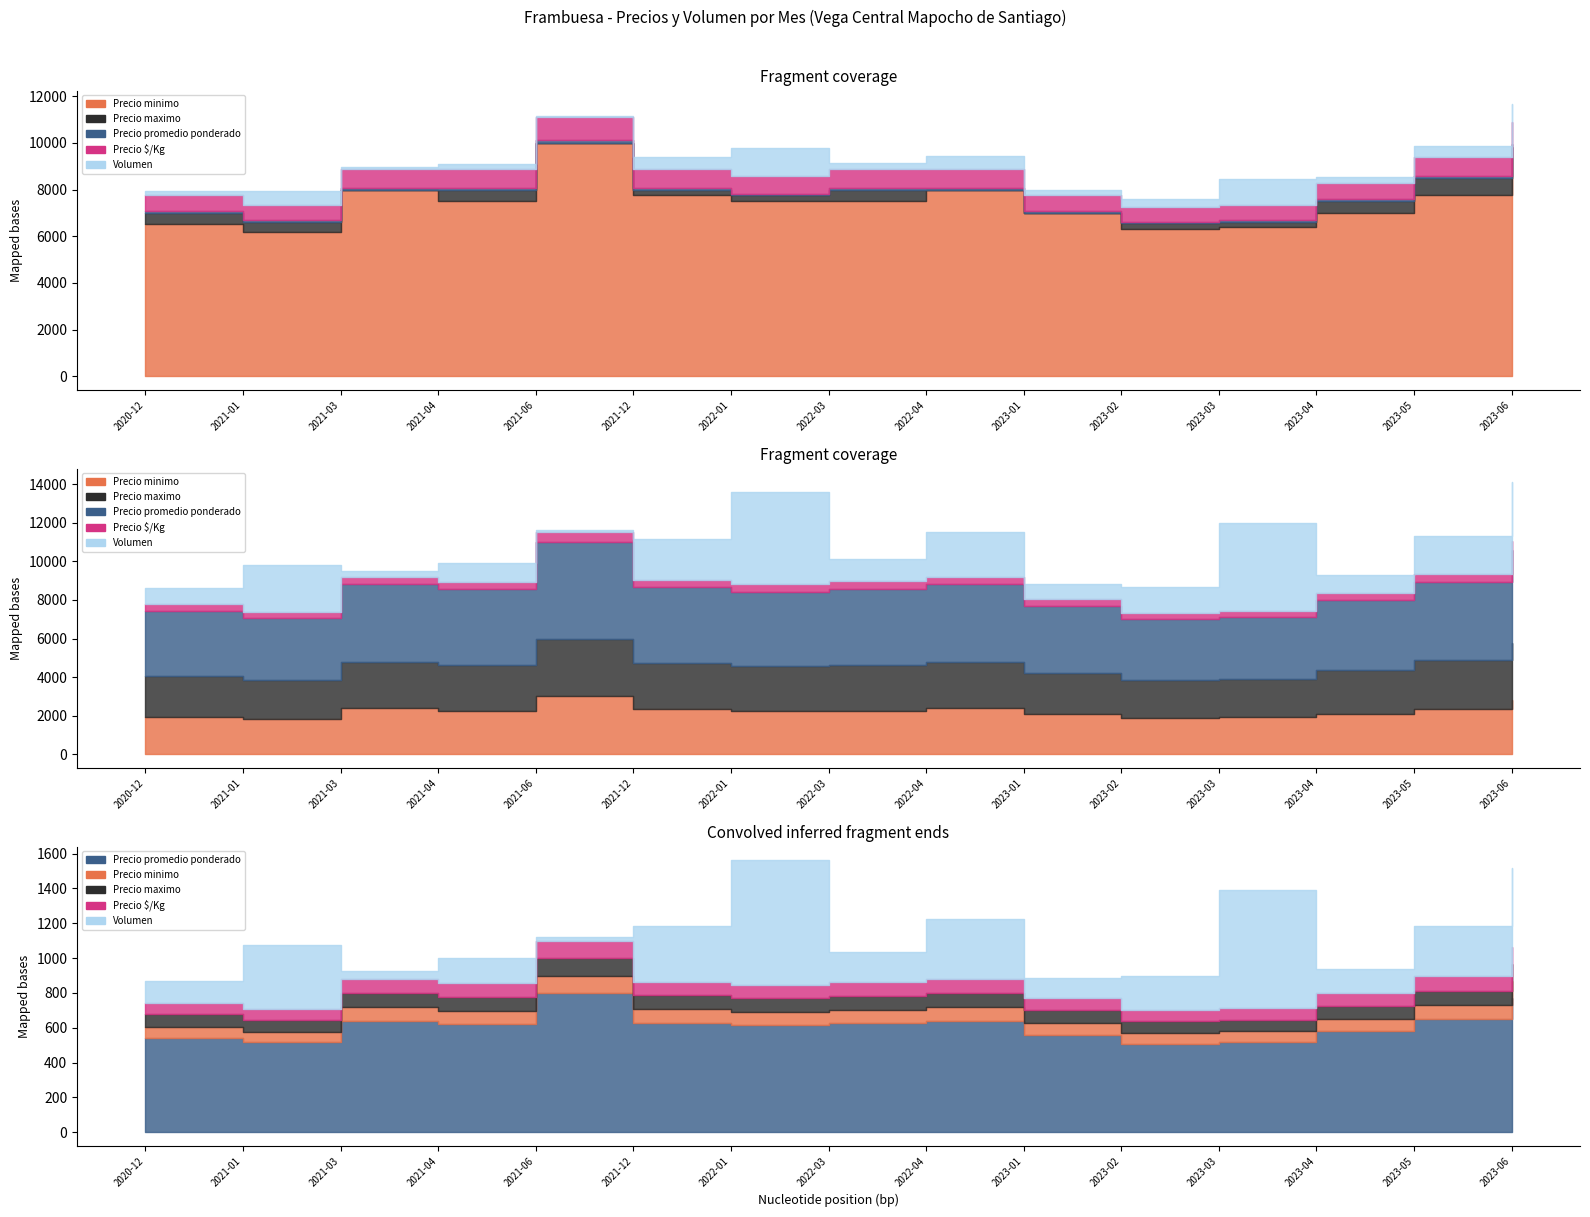

Which has a higher value, 2023-02 or 2021-06?

2021-06